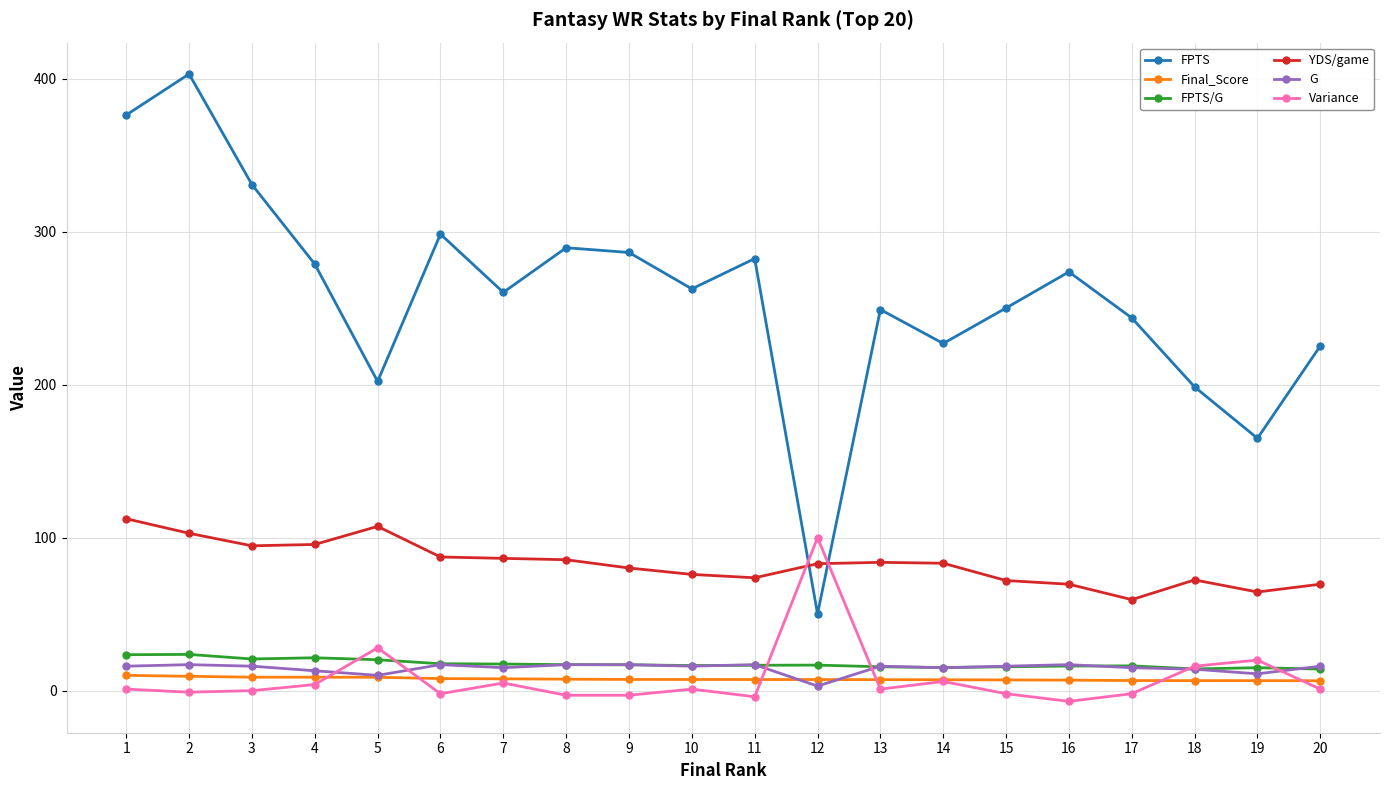

How many data points does each series have?

20